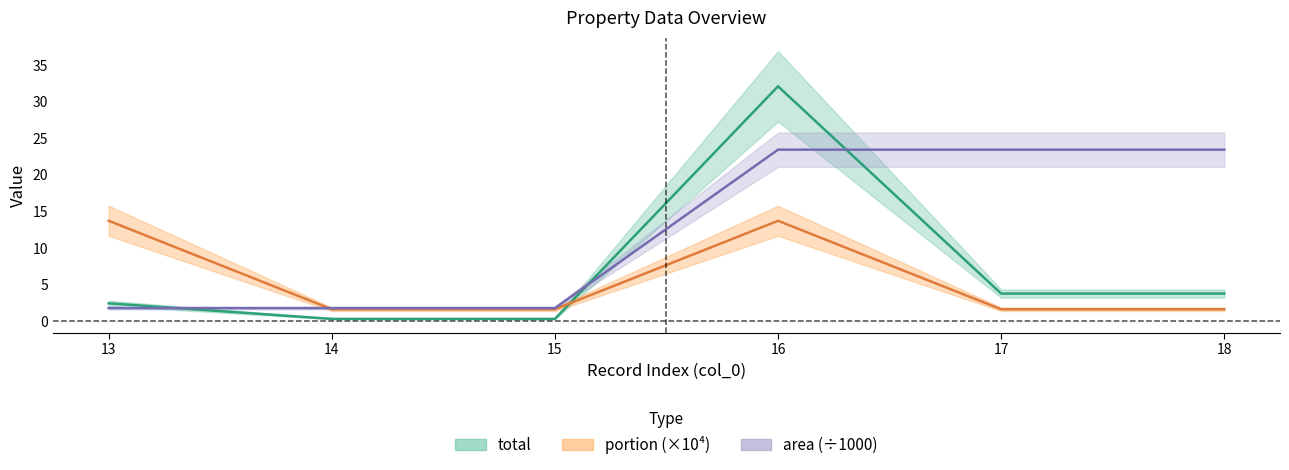

Reading left to right, transcribe all the data shown in this chart.

total: 13=2.4	14=0.3	15=0.3	16=32.1	17=3.7	18=3.7
portion: 13=13.7	14=1.6	15=1.6	16=13.7	17=1.6	18=1.6
area: 13=1.8	14=1.8	15=1.8	16=23.4	17=23.4	18=23.4